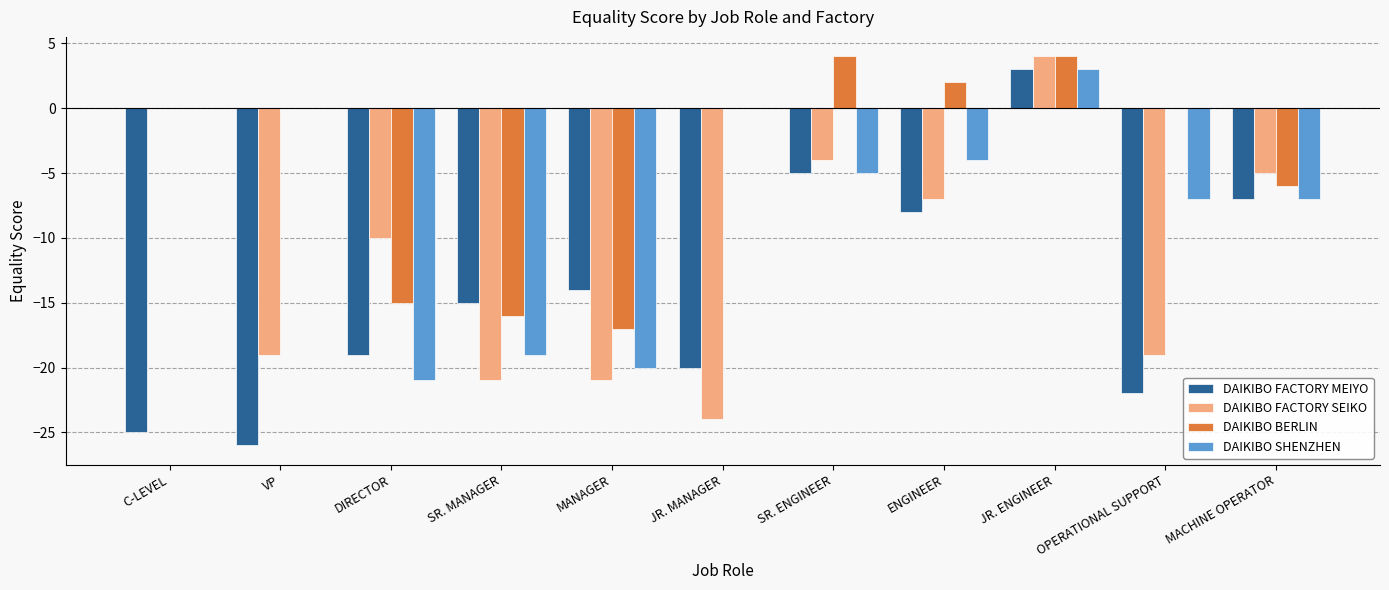

Where does the DAIKIBO SHENZHEN series first go above -5?

C-LEVEL